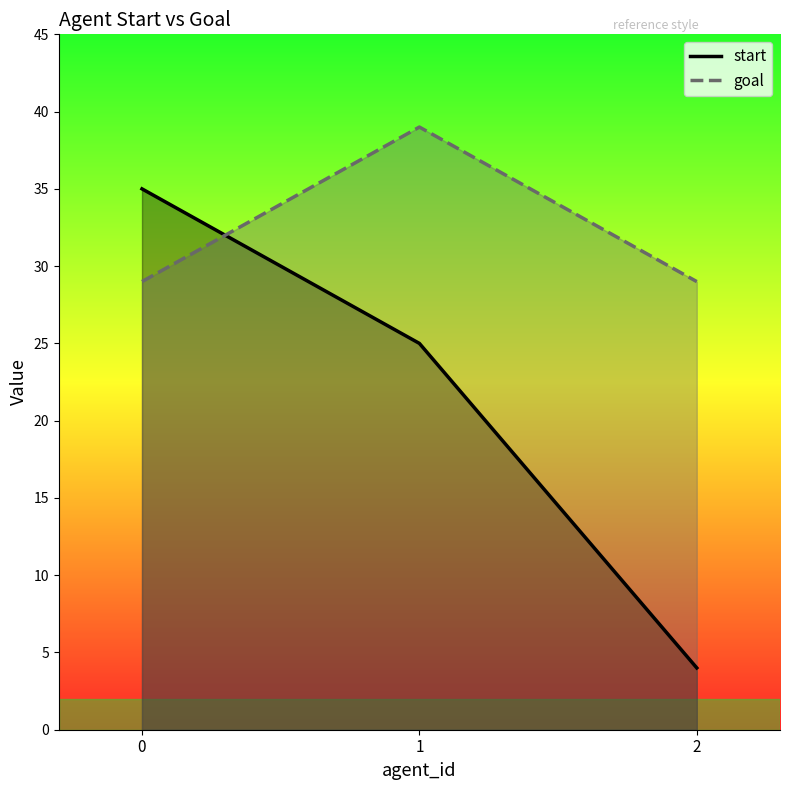

What is the minimum value for start?

4